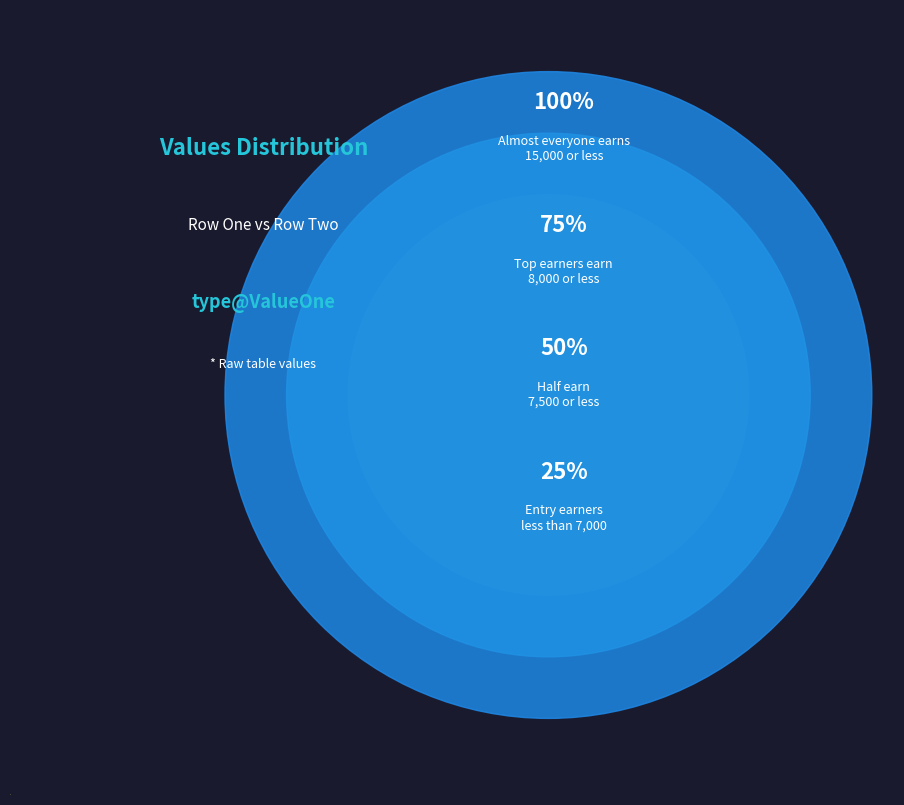

Does any single category account for the majority?

Yes